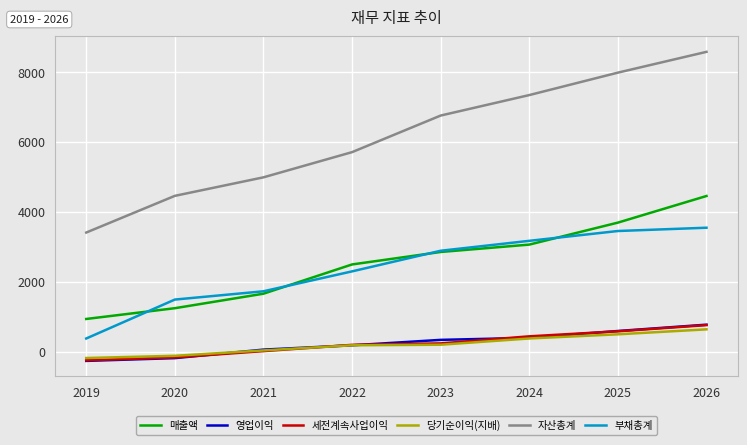

True or false: 매출액 has more than 1 points higher than both neighbors.

False